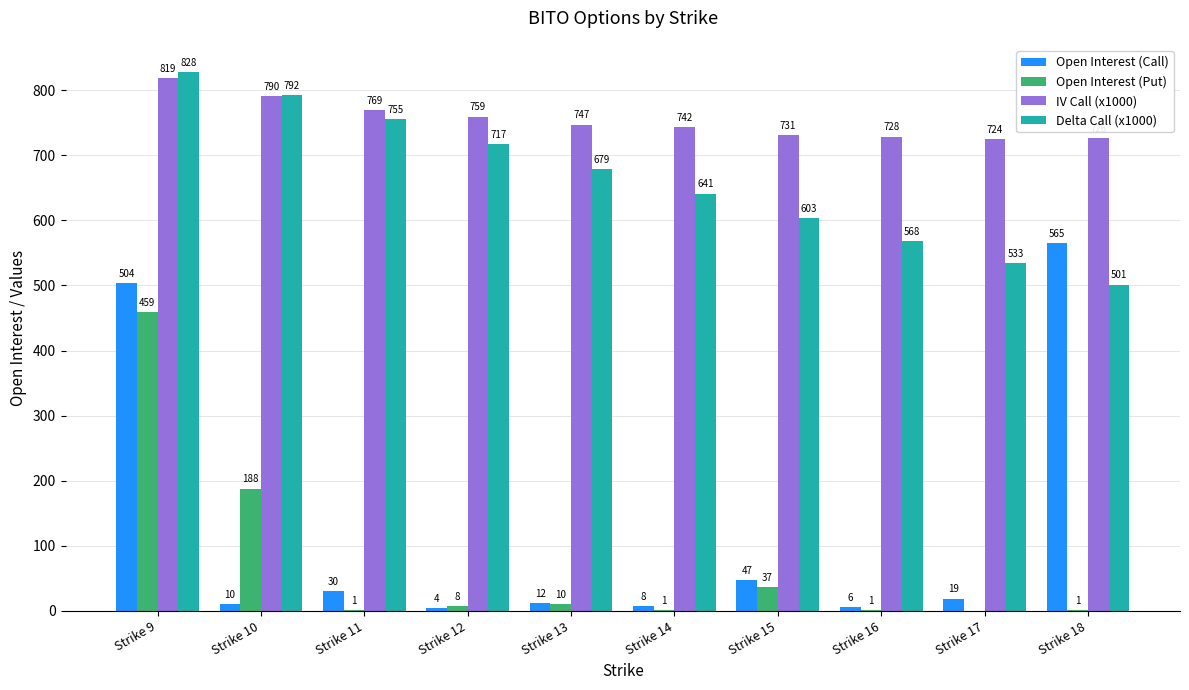

Which category has the highest value in the IV Call (x1000) series?

Strike 9